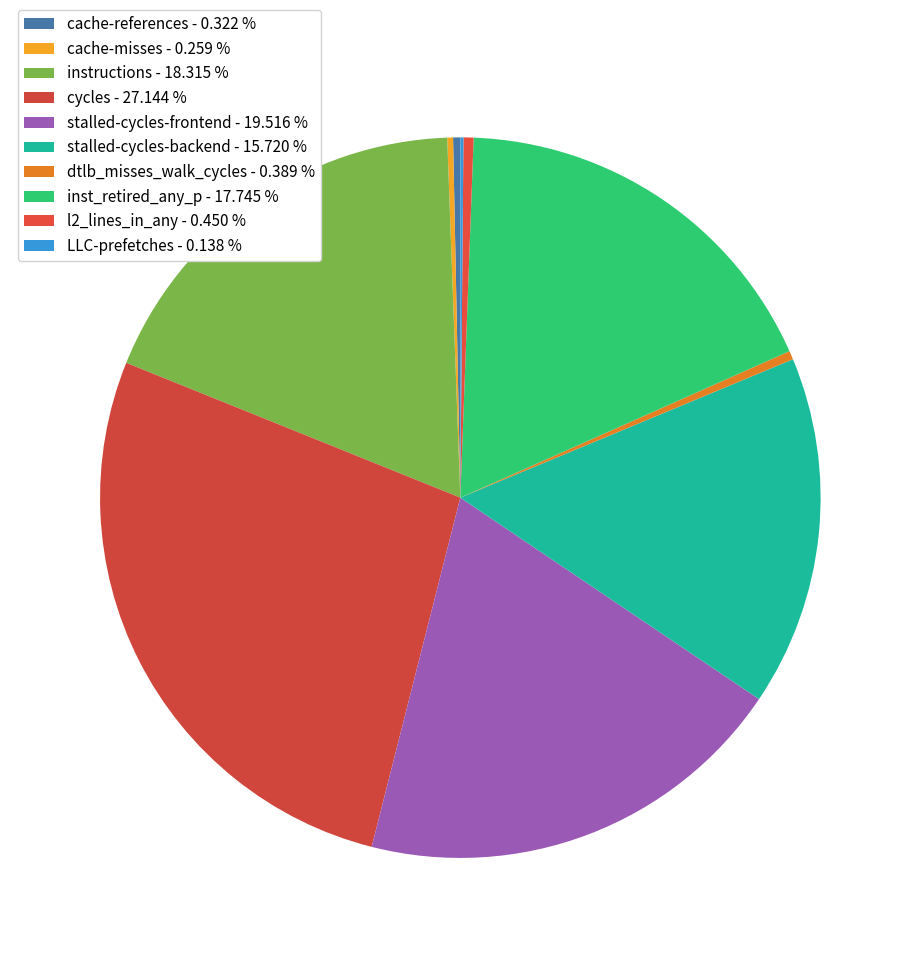

Is it true that cache-misses is 6% of the pie?

False